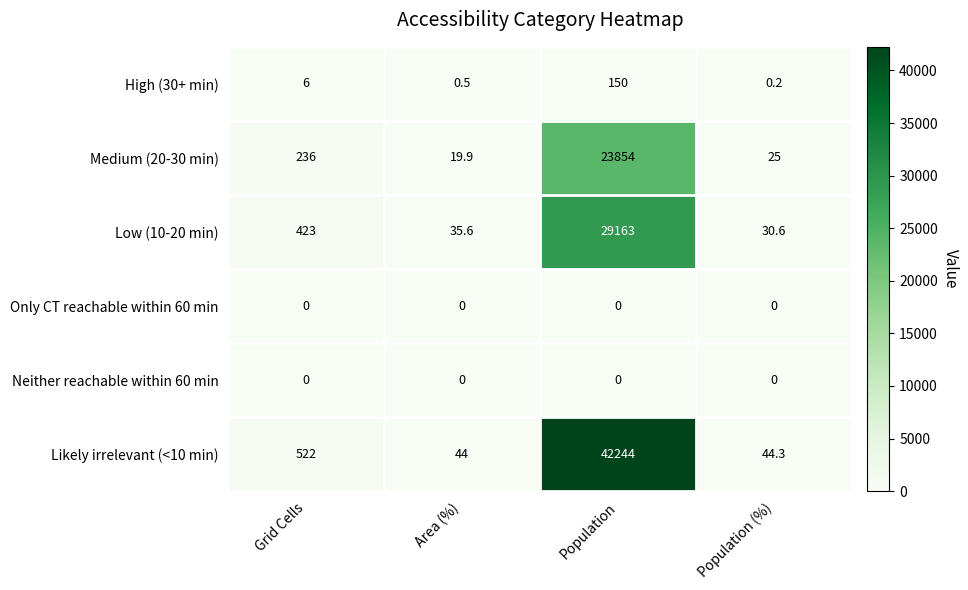

The Low (10-20 min) series shows 293.2 at Grid Cells. True or false?

False